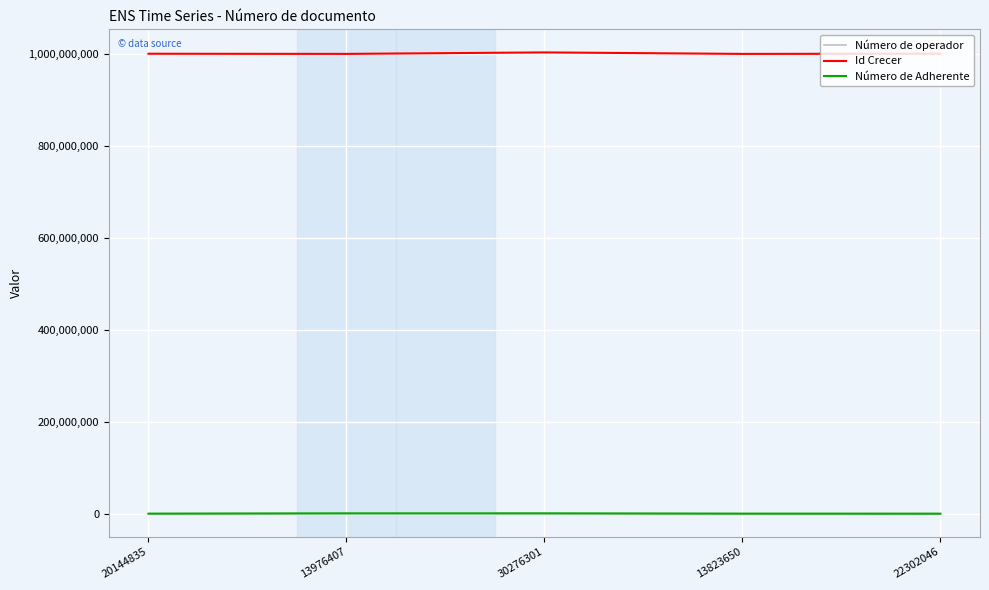

What is the lowest value of the Id Crecer series?

1000537691